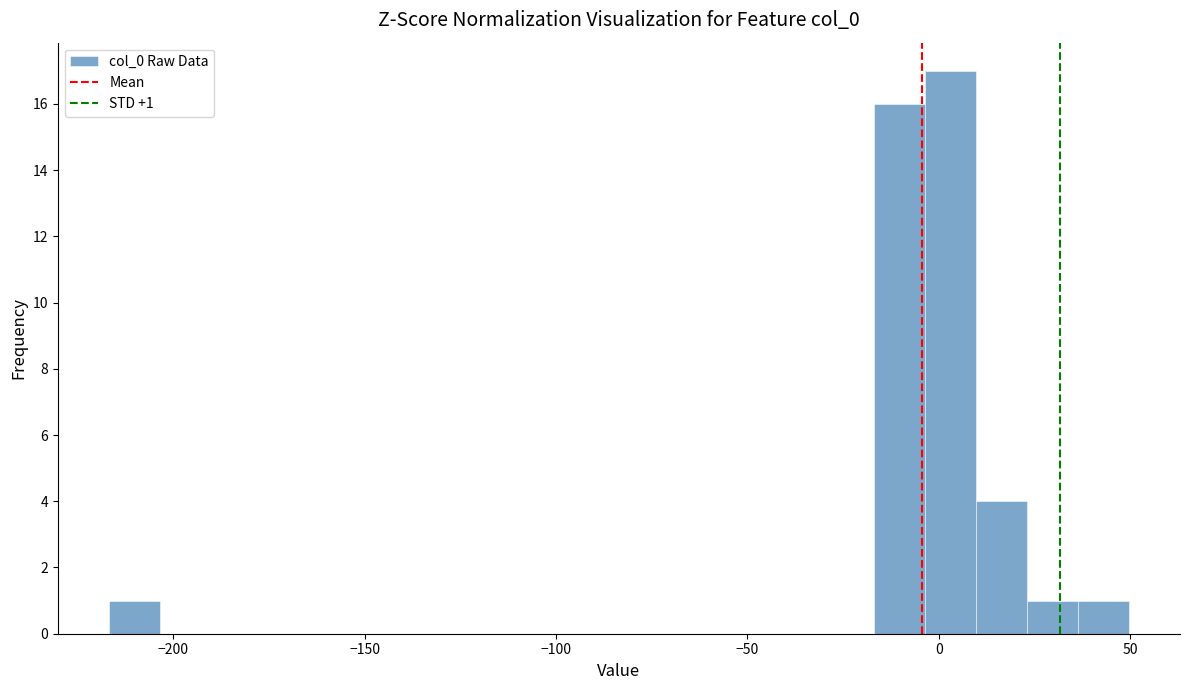

Read against the x-axis, roughly where is the centre of the tallest bar?

5